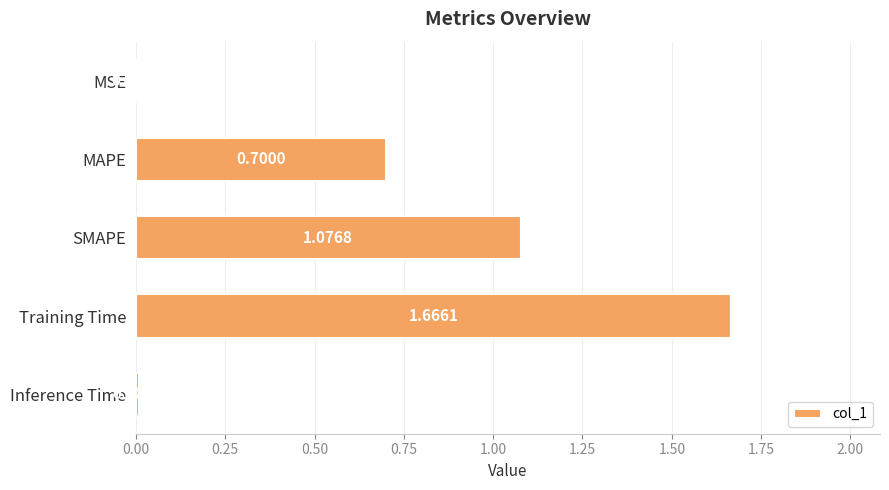

What is the sum of all values?

3.5